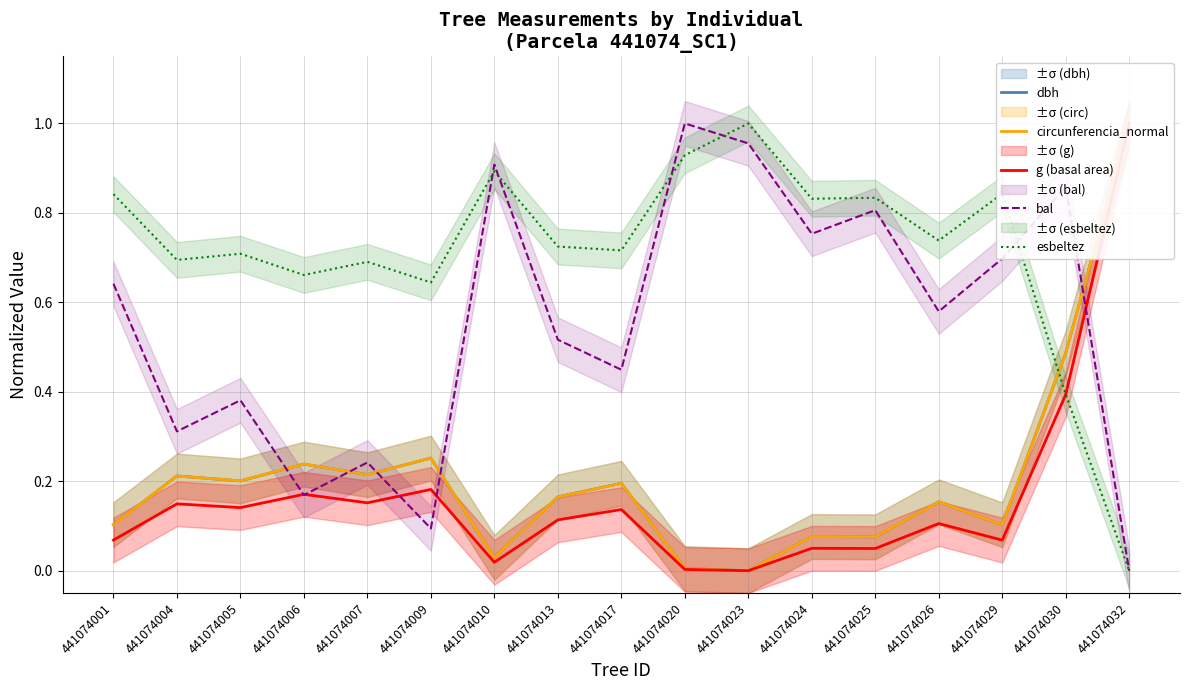

What is the difference between the second highest and second lowest values in the dbh series?

0.5